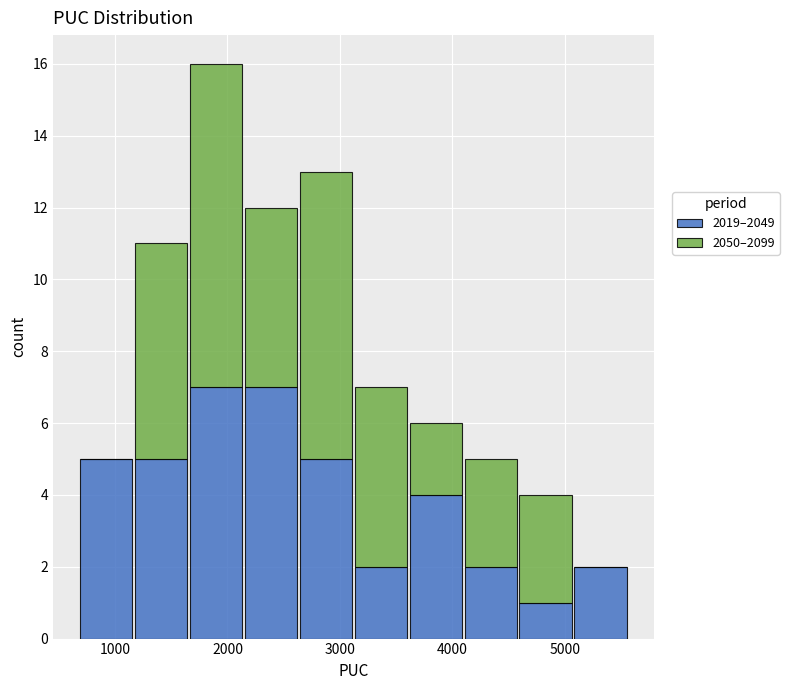

Which range on the x-axis has the tallest stacked bar (by total height)?

1700 to 2100